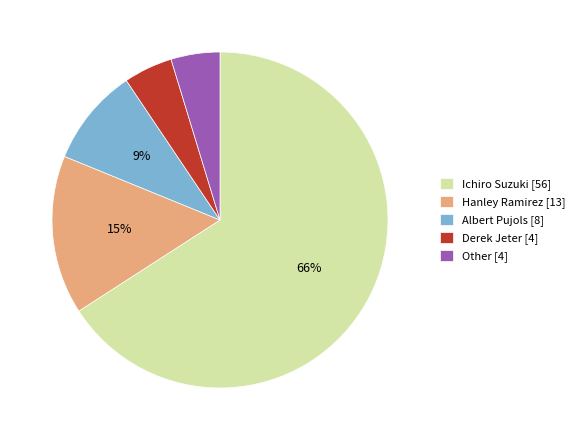

True or false: Hanley Ramirez accounts for 15% of the total.

True